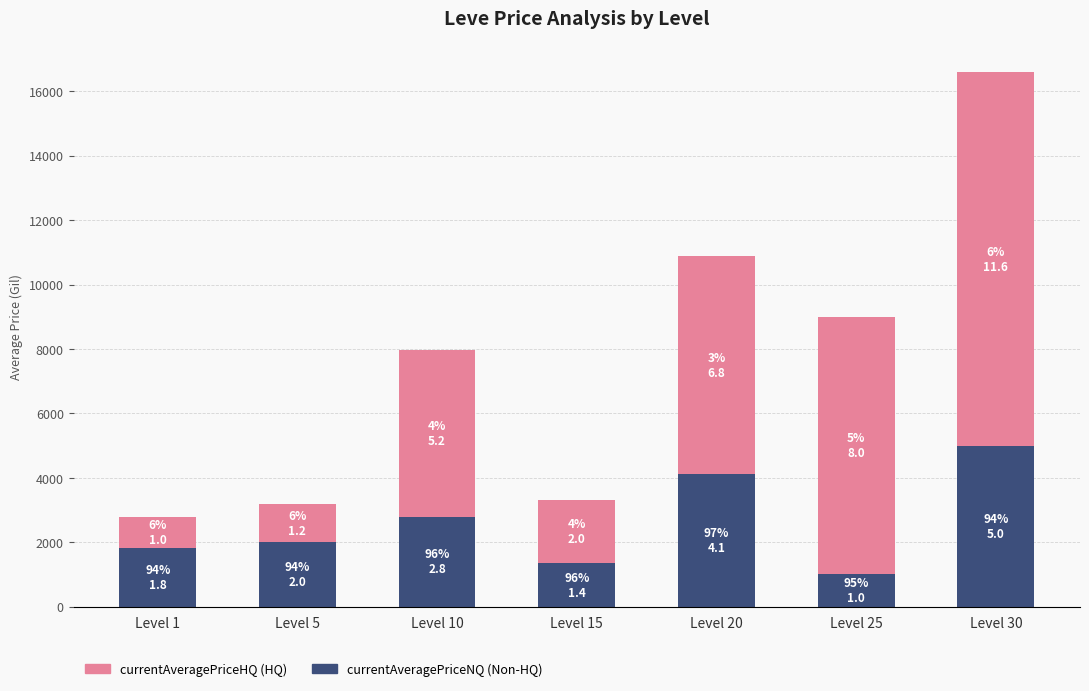

At which category is the sum across all series the highest?

Level 30